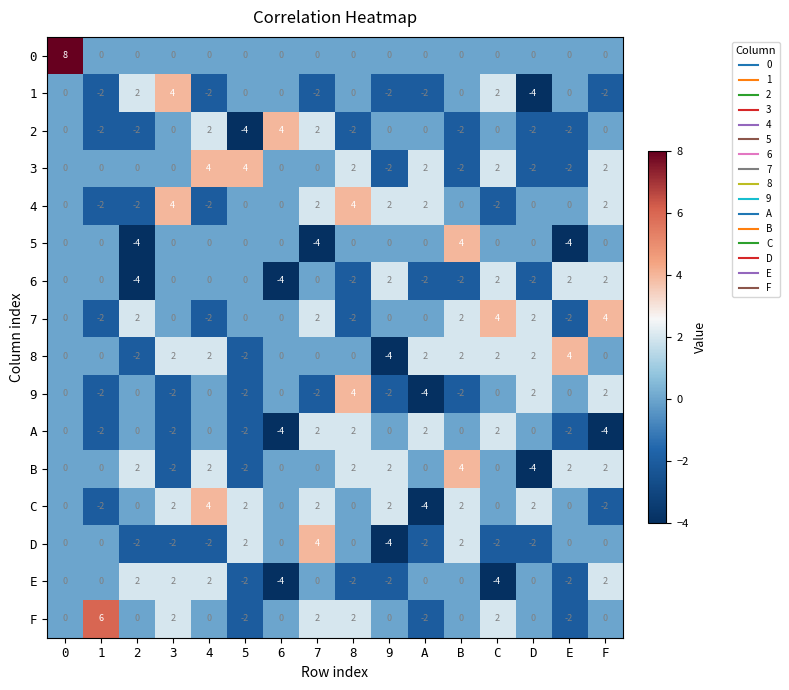

What is the difference between the highest and lowest values at B?

6